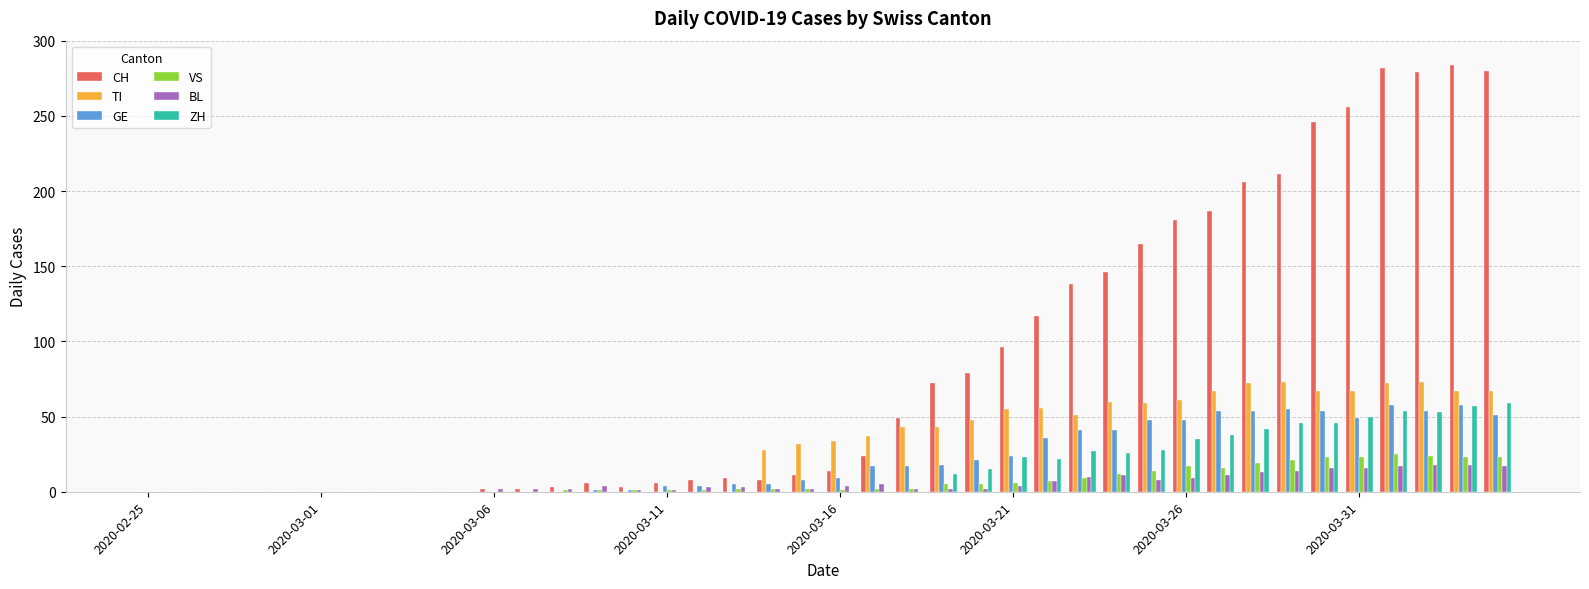

What is the highest value of the BL series?

18